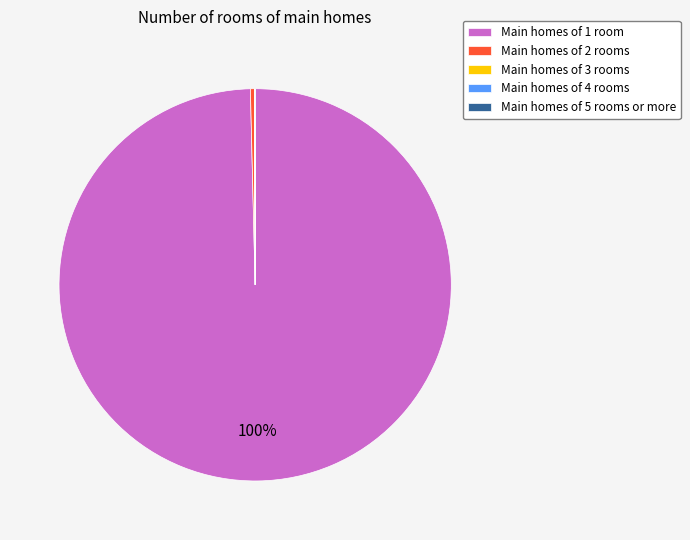

What percentage is the Main homes of 1 room slice, to the nearest percent?

100%